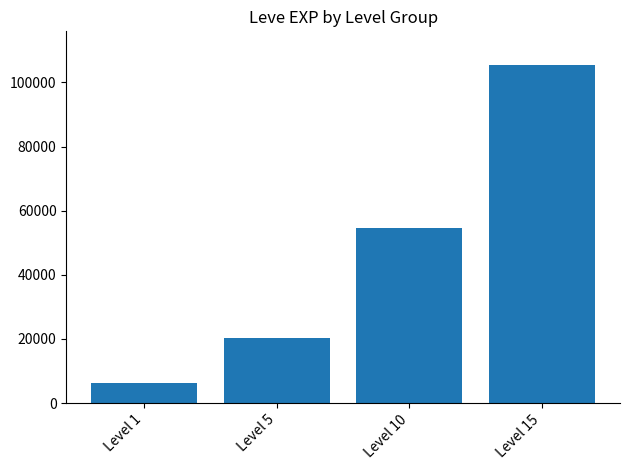

The chart shows a value of 10711 at Level 1. True or false?

False